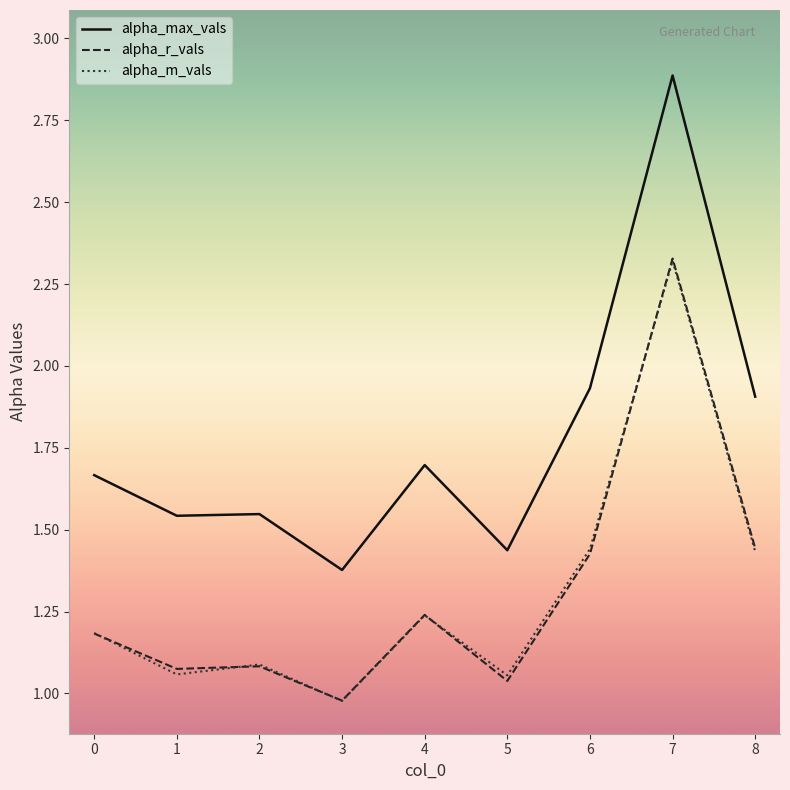

Which category has the highest value across all series?

7